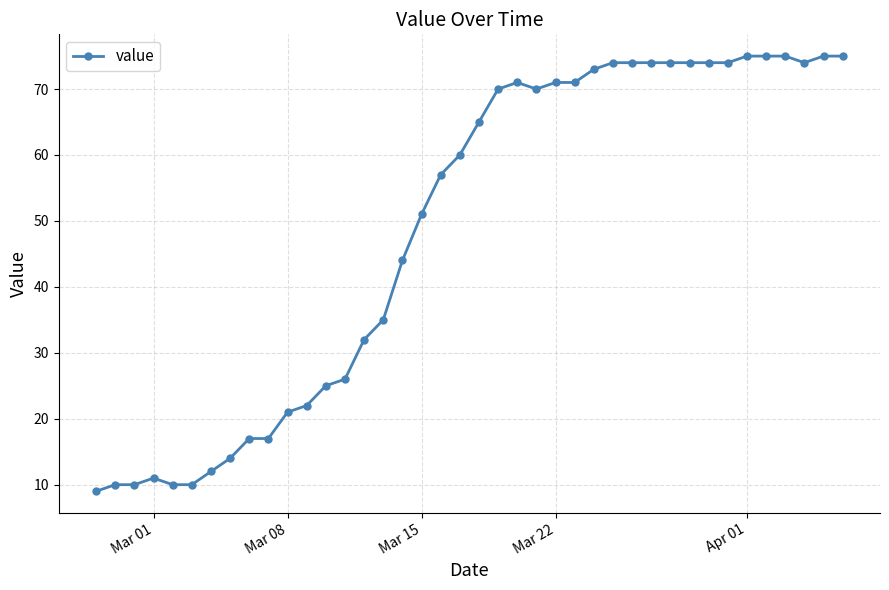

What is the sum of all values?

1951